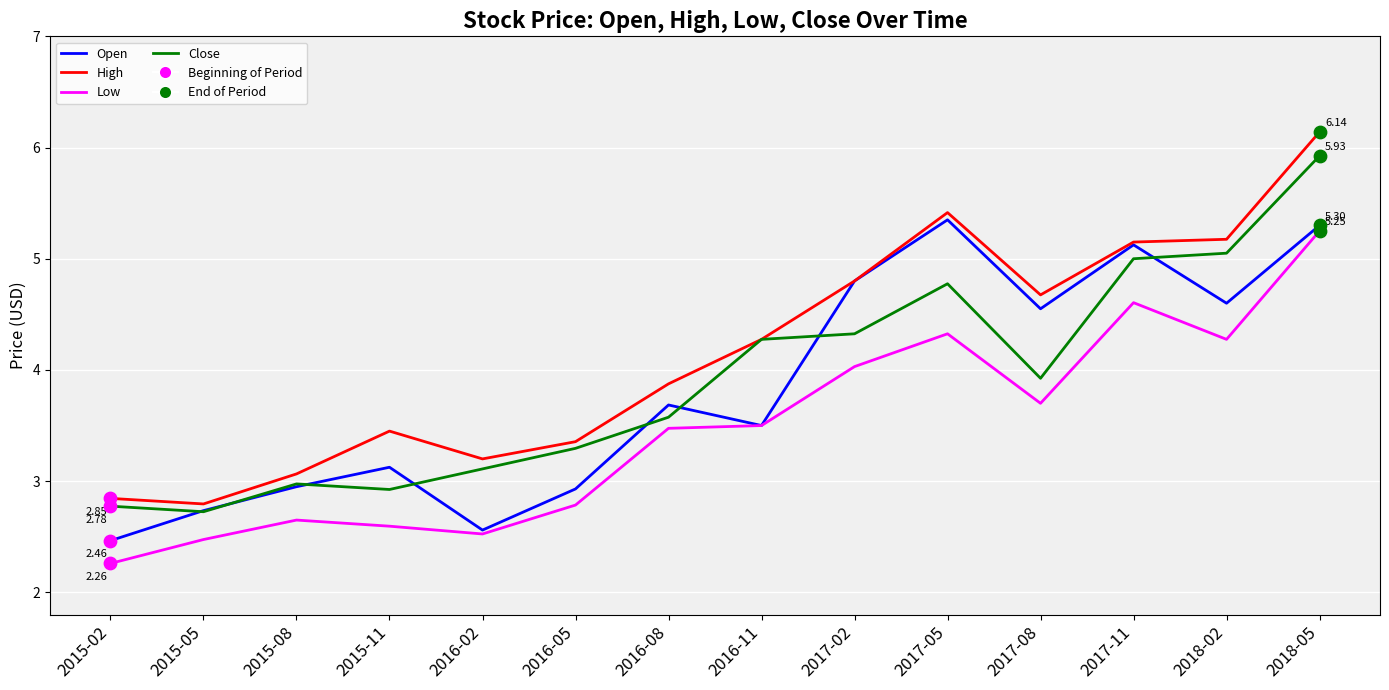

Which series changed the most between 2015-11 and 2018-02?

Close